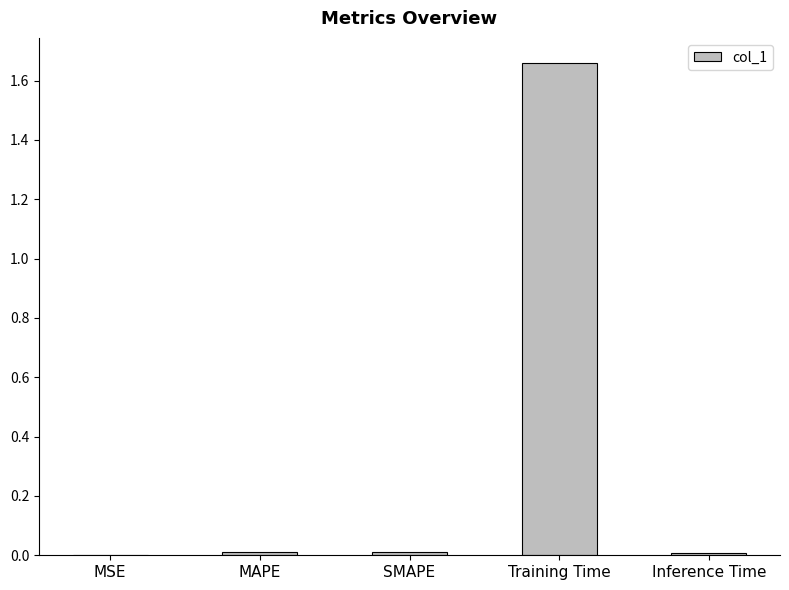

At which category does the chart reach its peak across all series?

Training Time